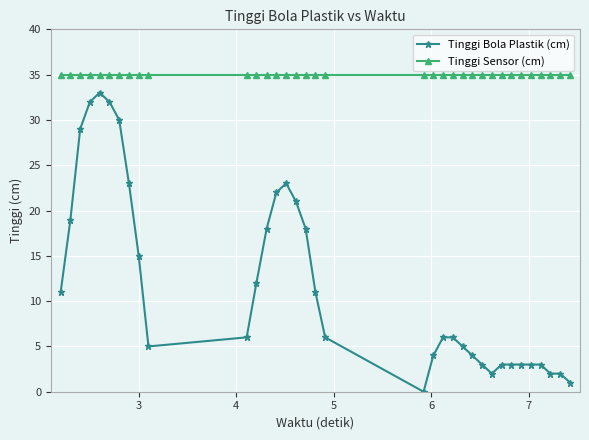

What is the difference between the second highest and minimum values in the Tinggi Bola Plastik (cm) series?

32